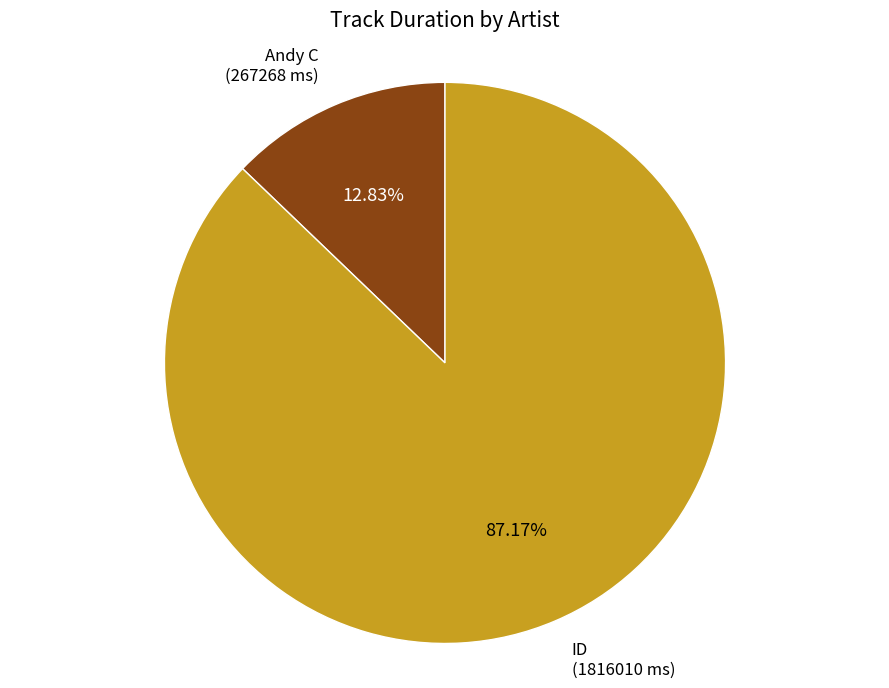

Between ID and Andy C, which is larger?

ID